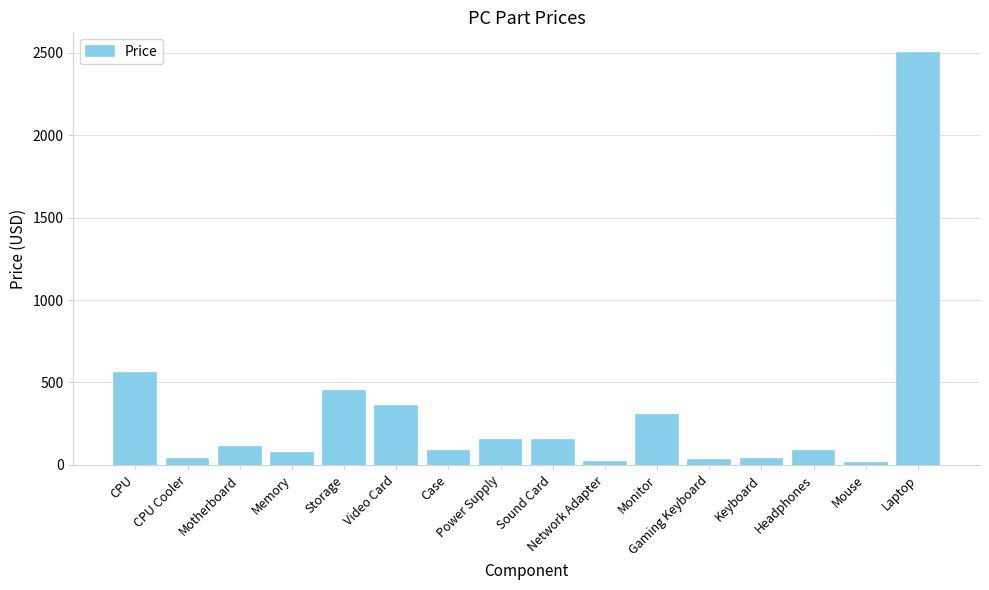

What is the sum of all values?

4938.3